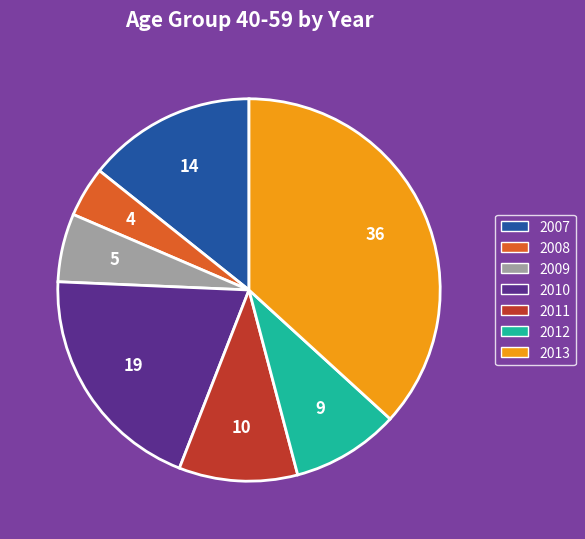

Combined, do 2008 and 2013 account for over 50%?

No